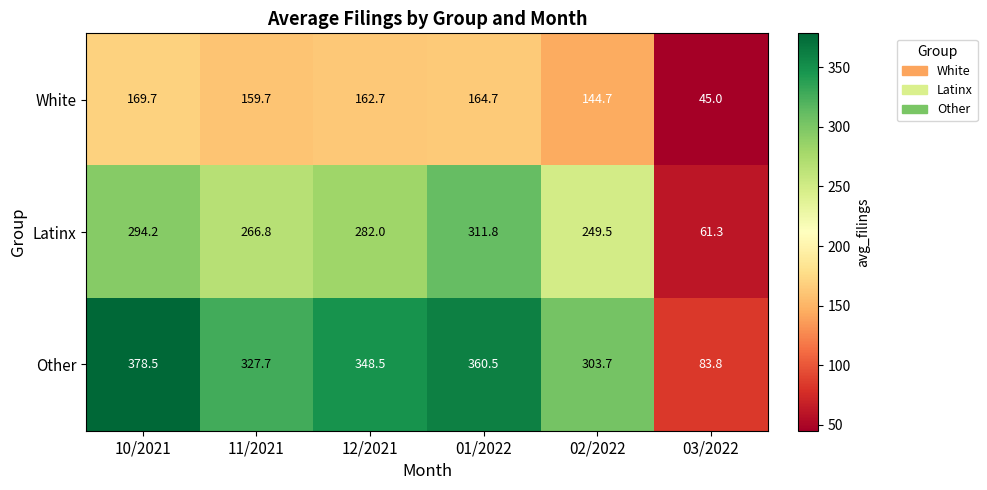

Read the Other value at 10/2021.

378.5